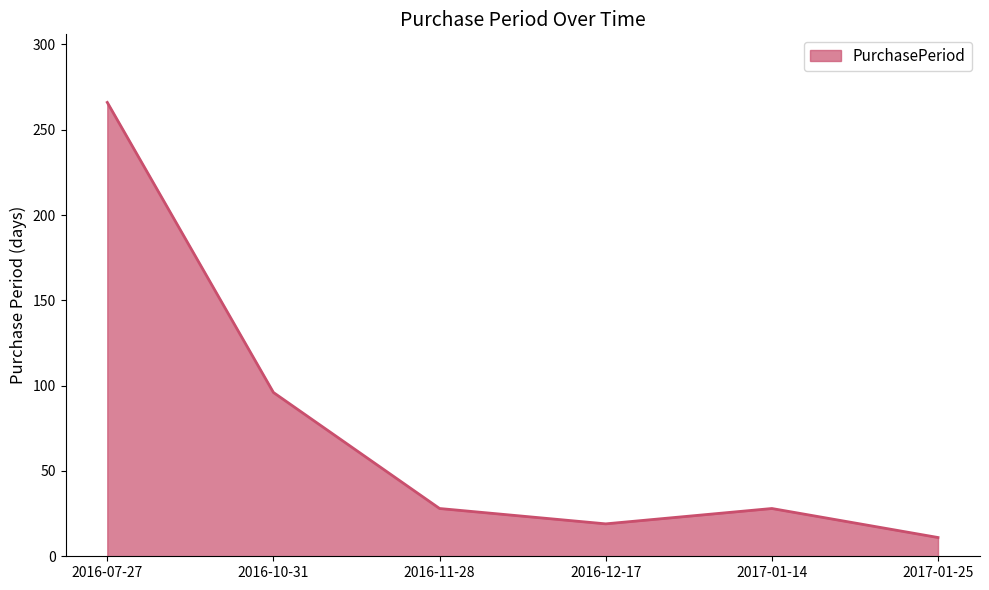

How many lines are shown in the chart?

1